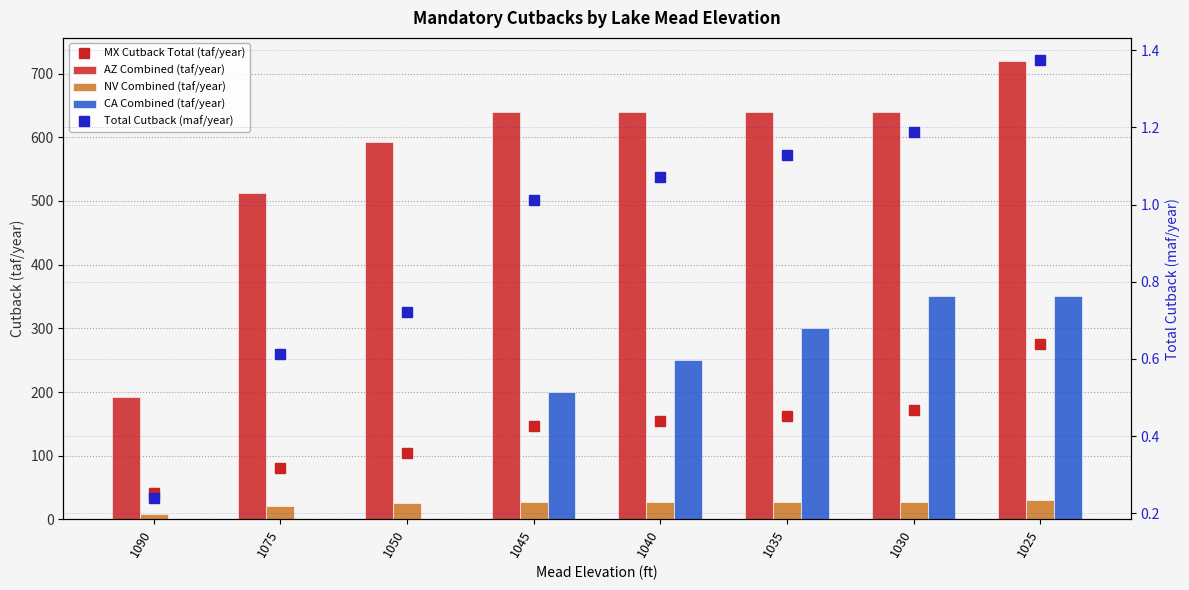

Reading right to left, what are all the values shown in this chart?

MX Cutback Total (taf/year): 1025=275.0	1030=171.0	1035=162.0	1040=154.0	1045=146.0	1050=104.0	1075=80.0	1090=41.0
AZ Combined (taf/year): 1025=720.0	1030=640.0	1035=640.0	1040=640.0	1045=640.0	1050=592.0	1075=512.0	1090=192.0
NV Combined (taf/year): 1025=30.0	1030=27.0	1035=27.0	1040=27.0	1045=27.0	1050=25.0	1075=21.0	1090=8.0
CA Combined (taf/year): 1025=350.0	1030=350.0	1035=300.0	1040=250.0	1045=200.0	1050=0.0	1075=0.0	1090=0.0
Total Cutback (maf/year): 1025=1.4	1030=1.2	1035=1.1	1040=1.1	1045=1.0	1050=0.7	1075=0.6	1090=0.2